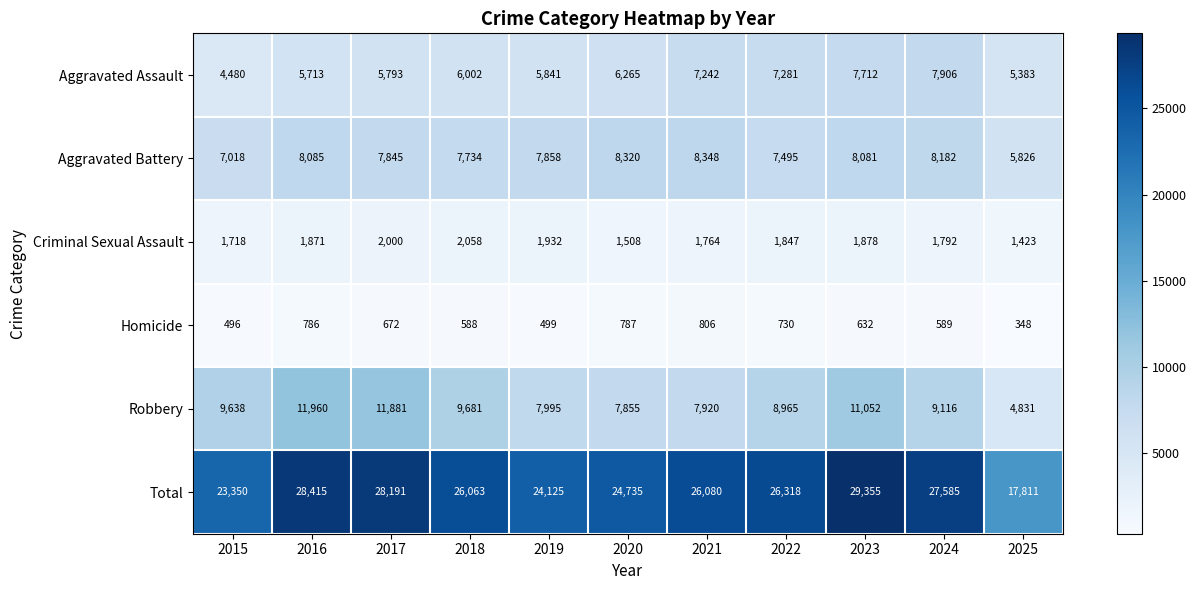

What is the difference between the highest and lowest values at 2019?

23626